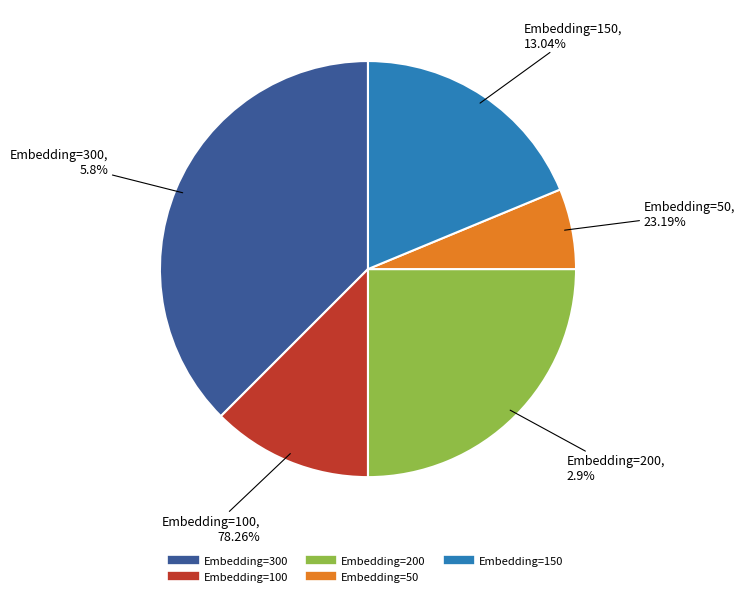

True or false: Embedding=50 accounts for 19% of the total.

False